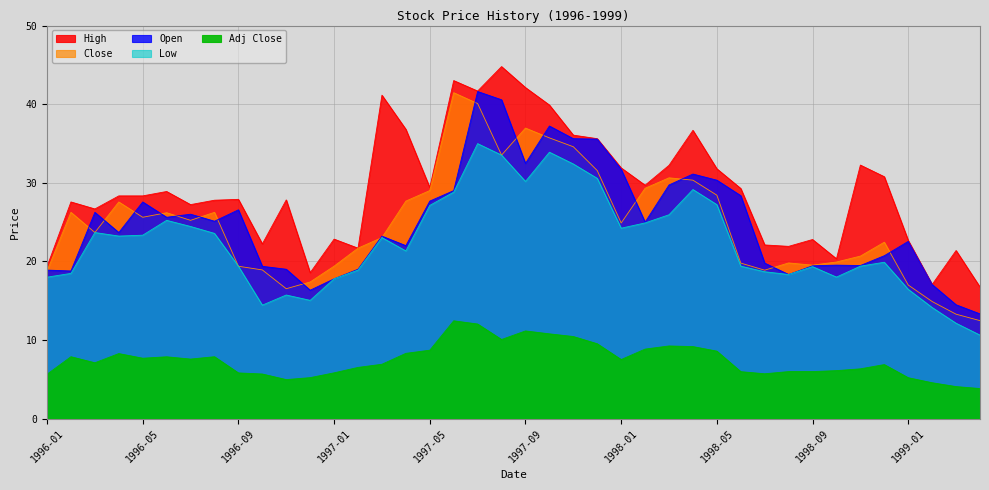

Reading left to right, extract all data points from this chart.

High: 1996-01=19.3	1996-02=27.6	1996-03=26.7	1996-04=28.3	1996-05=28.3	1996-06=28.9	1996-07=27.2	1996-08=27.8	1996-09=27.9	1996-10=22.2	1996-11=27.8	1996-12=18.6	1997-01=22.8	1997-02=21.7	1997-03=41.1	1997-04=36.8	1997-05=29.4	1997-06=43.0	1997-07=41.7	1997-08=44.8	1997-09=42.1	1997-10=39.9	1997-11=36.1	1997-12=35.6	1998-01=31.9	1998-02=29.7	1998-03=32.2	1998-04=36.7	1998-05=31.8	1998-06=29.3	1998-07=22.1	1998-08=21.9	1998-09=22.8	1998-10=20.3	1998-11=32.2	1998-12=30.8	1999-01=22.7	1999-02=17.1	1999-03=21.4	1999-04=16.7
Close: 1996-01=18.8	1996-02=26.2	1996-03=23.7	1996-04=27.6	1996-05=25.6	1996-06=26.2	1996-07=25.2	1996-08=26.2	1996-09=19.4	1996-10=18.9	1996-11=16.5	1996-12=17.4	1997-01=19.4	1997-02=21.7	1997-03=23.0	1997-04=27.7	1997-05=29.0	1997-06=41.5	1997-07=40.1	1997-08=33.5	1997-09=37.0	1997-10=35.7	1997-11=34.6	1997-12=31.6	1998-01=24.9	1998-02=29.3	1998-03=30.6	1998-04=30.3	1998-05=28.4	1998-06=19.8	1998-07=18.9	1998-08=19.8	1998-09=19.5	1998-10=19.9	1998-11=20.7	1998-12=22.4	1999-01=17.0	1999-02=14.9	1999-03=13.3	1999-04=12.5
Open: 1996-01=18.9	1996-02=18.8	1996-03=26.2	1996-04=23.7	1996-05=27.6	1996-06=25.6	1996-07=26.0	1996-08=25.1	1996-09=26.6	1996-10=19.4	1996-11=19.0	1996-12=16.3	1997-01=17.8	1997-02=19.0	1997-03=23.2	1997-04=22.0	1997-05=27.7	1997-06=29.0	1997-07=41.6	1997-08=40.6	1997-09=32.5	1997-10=37.2	1997-11=35.6	1997-12=35.6	1998-01=31.7	1998-02=25.0	1998-03=29.7	1998-04=31.1	1998-05=30.3	1998-06=28.4	1998-07=19.8	1998-08=18.3	1998-09=19.4	1998-10=19.5	1998-11=19.5	1998-12=20.7	1999-01=22.5	1999-02=17.1	1999-03=14.5	1999-04=13.3
Low: 1996-01=18.0	1996-02=18.5	1996-03=23.7	1996-04=23.2	1996-05=23.3	1996-06=25.2	1996-07=24.4	1996-08=23.6	1996-09=19.4	1996-10=14.4	1996-11=15.7	1996-12=15.0	1997-01=17.8	1997-02=18.9	1997-03=23.0	1997-04=21.3	1997-05=27.1	1997-06=28.8	1997-07=35.0	1997-08=33.5	1997-09=30.2	1997-10=33.9	1997-11=32.4	1997-12=30.6	1998-01=24.2	1998-02=24.9	1998-03=25.9	1998-04=29.1	1998-05=27.2	1998-06=19.4	1998-07=18.7	1998-08=18.3	1998-09=19.3	1998-10=18.0	1998-11=19.4	1998-12=19.9	1999-01=16.4	1999-02=14.1	1999-03=12.1	1999-04=10.6
Adj Close: 1996-01=5.6	1996-02=7.9	1996-03=7.1	1996-04=8.3	1996-05=7.7	1996-06=7.9	1996-07=7.6	1996-08=7.9	1996-09=5.8	1996-10=5.7	1996-11=5.0	1996-12=5.2	1997-01=5.8	1997-02=6.5	1997-03=6.9	1997-04=8.3	1997-05=8.7	1997-06=12.4	1997-07=12.0	1997-08=10.1	1997-09=11.2	1997-10=10.8	1997-11=10.4	1997-12=9.5	1998-01=7.5	1998-02=8.8	1998-03=9.2	1998-04=9.2	1998-05=8.6	1998-06=6.0	1998-07=5.7	1998-08=6.0	1998-09=6.0	1998-10=6.1	1998-11=6.3	1998-12=6.9	1999-01=5.2	1999-02=4.6	1999-03=4.1	1999-04=3.8